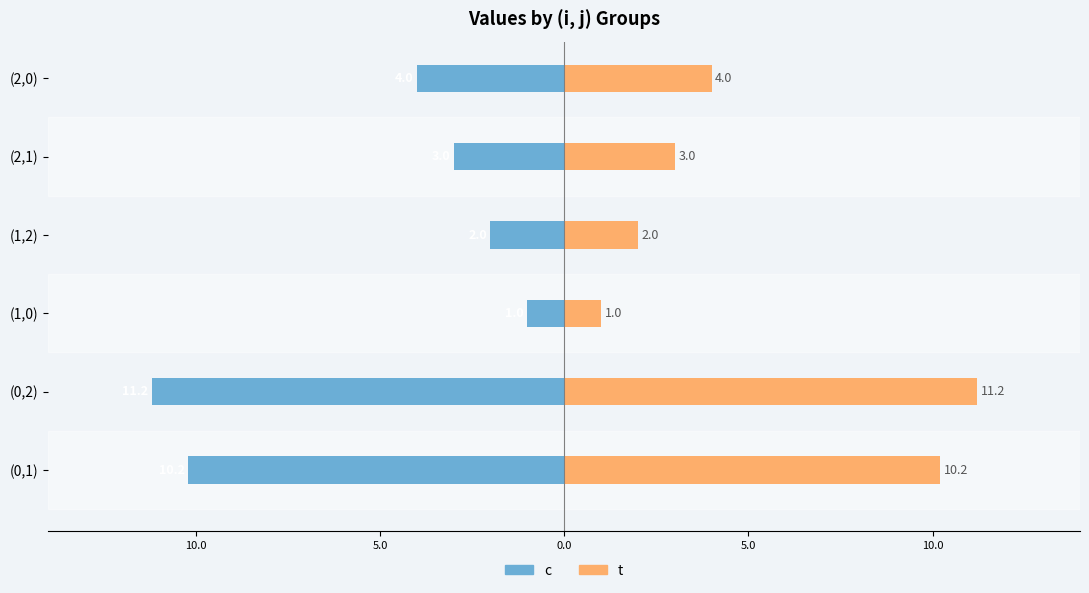

At (0,1), list the series in order from smallest to largest.

c, t